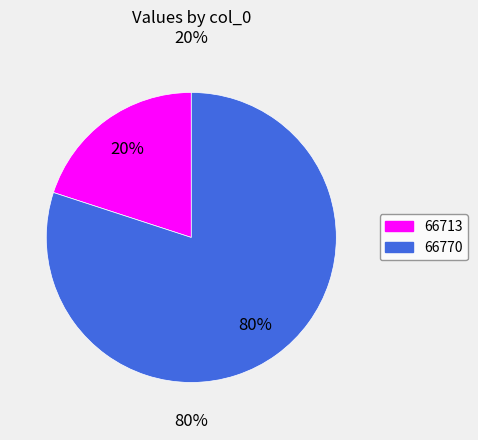

Count the number of slices in the pie.

2